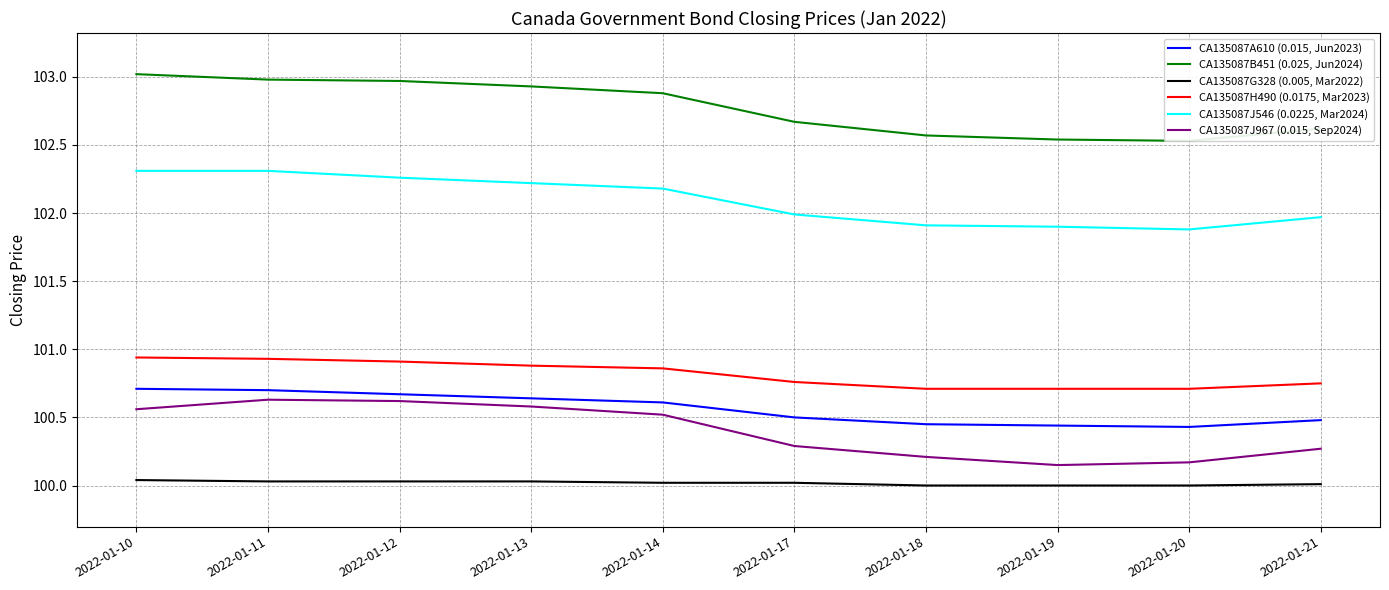

What is the spread (max minus min) of values at 2022-01-21?

2.6